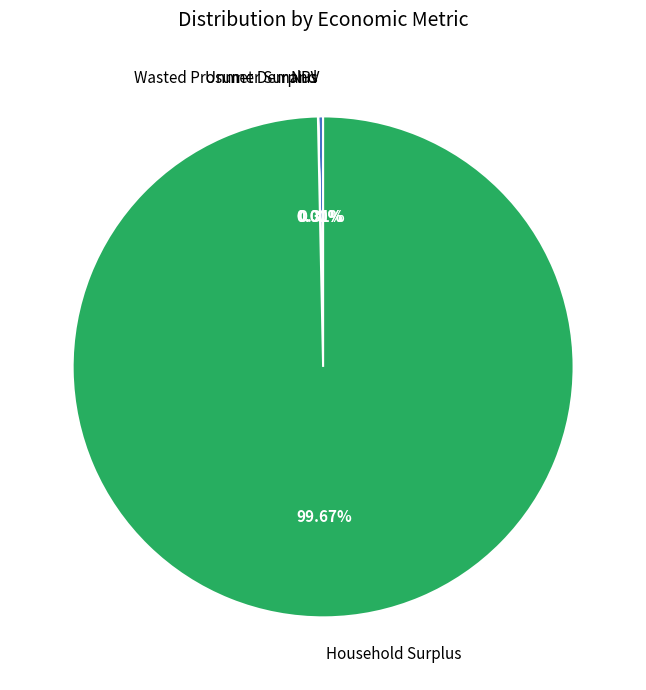

Does any single category account for the majority?

Yes